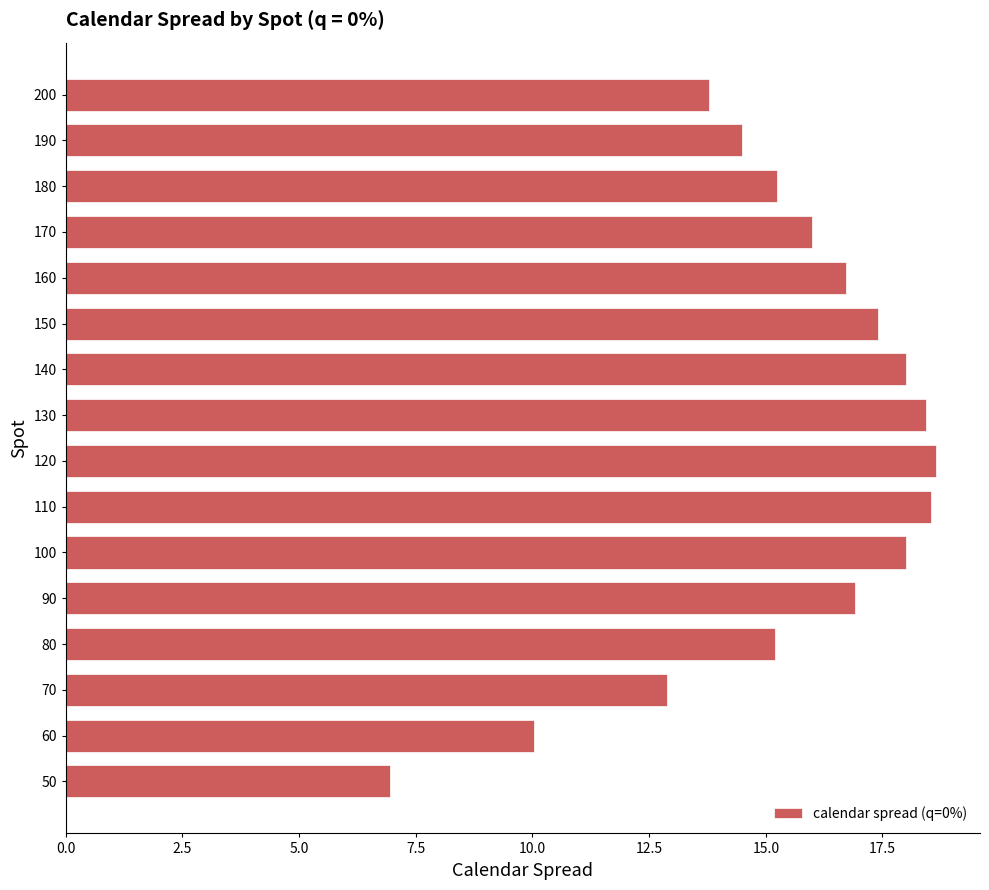

Reading bottom to top, extract all data points from this chart.

6.9	10.0	12.9	15.2	16.9	18.0	18.5	18.7	18.4	18.0	17.4	16.7	16.0	15.2	14.5	13.8